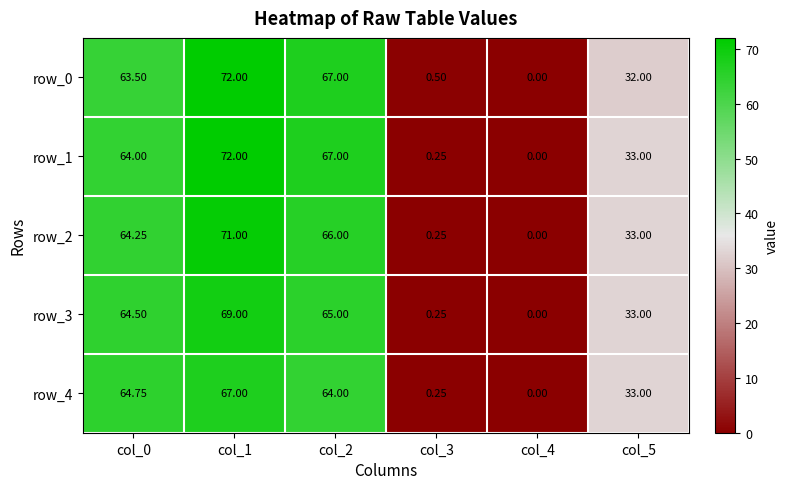

How many values in the row_1 series are below 64?

3